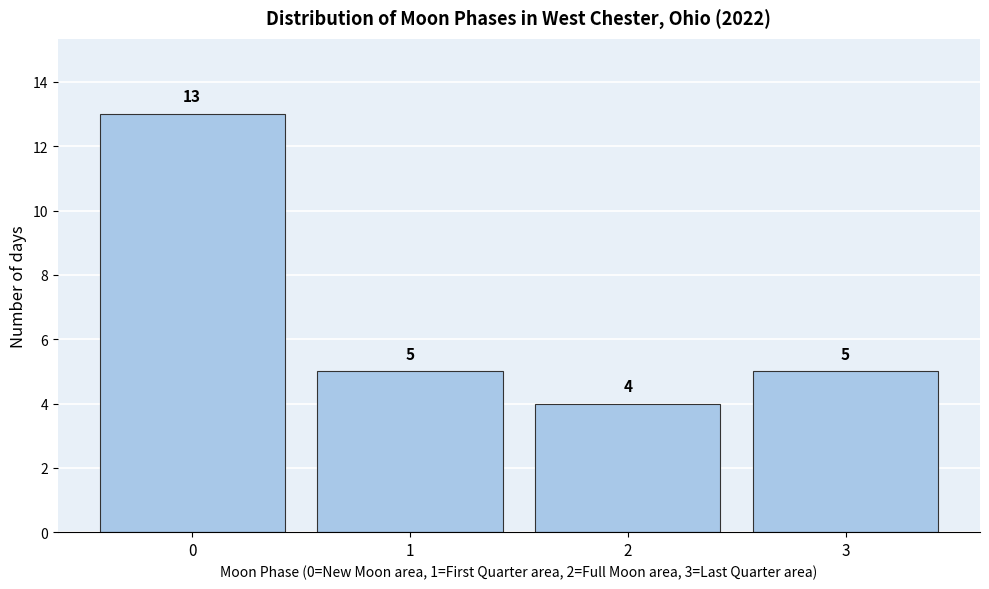

Reading left to right, what are all the values shown in this chart?

0=13	1=5	2=4	3=5